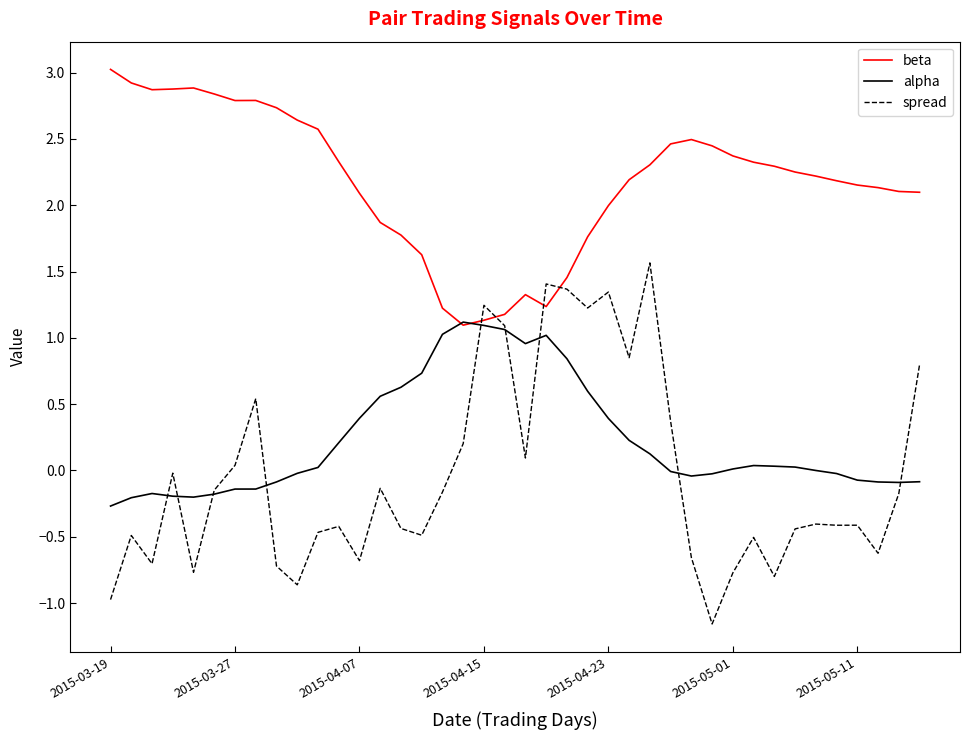

True or false: spread and beta intersect in this chart.

True